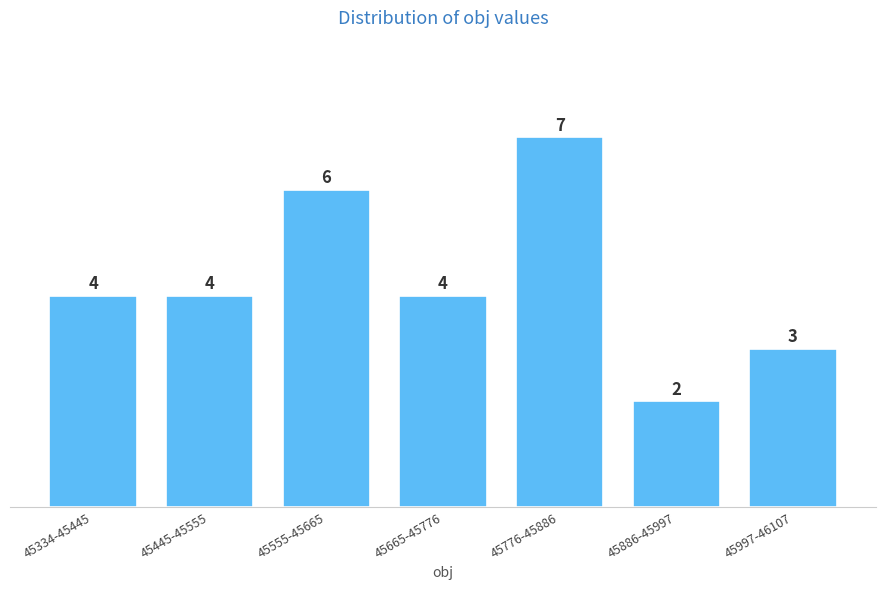

Reading left to right, transcribe all the data shown in this chart.

4	4	6	4	7	2	3